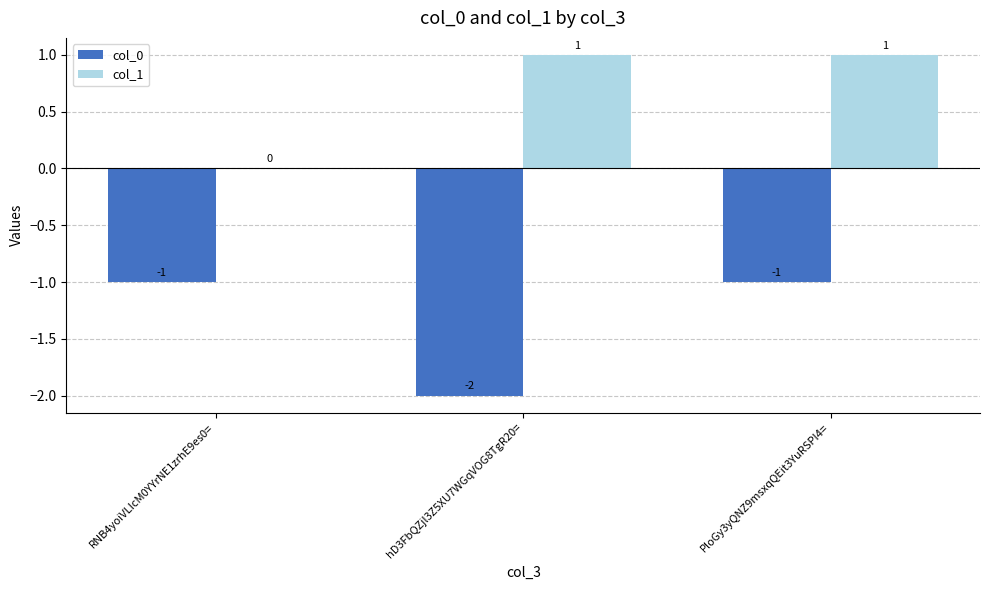

Reading right to left, list all the values displayed in this chart.

col_0: -1	-2	-1
col_1: 1	1	0